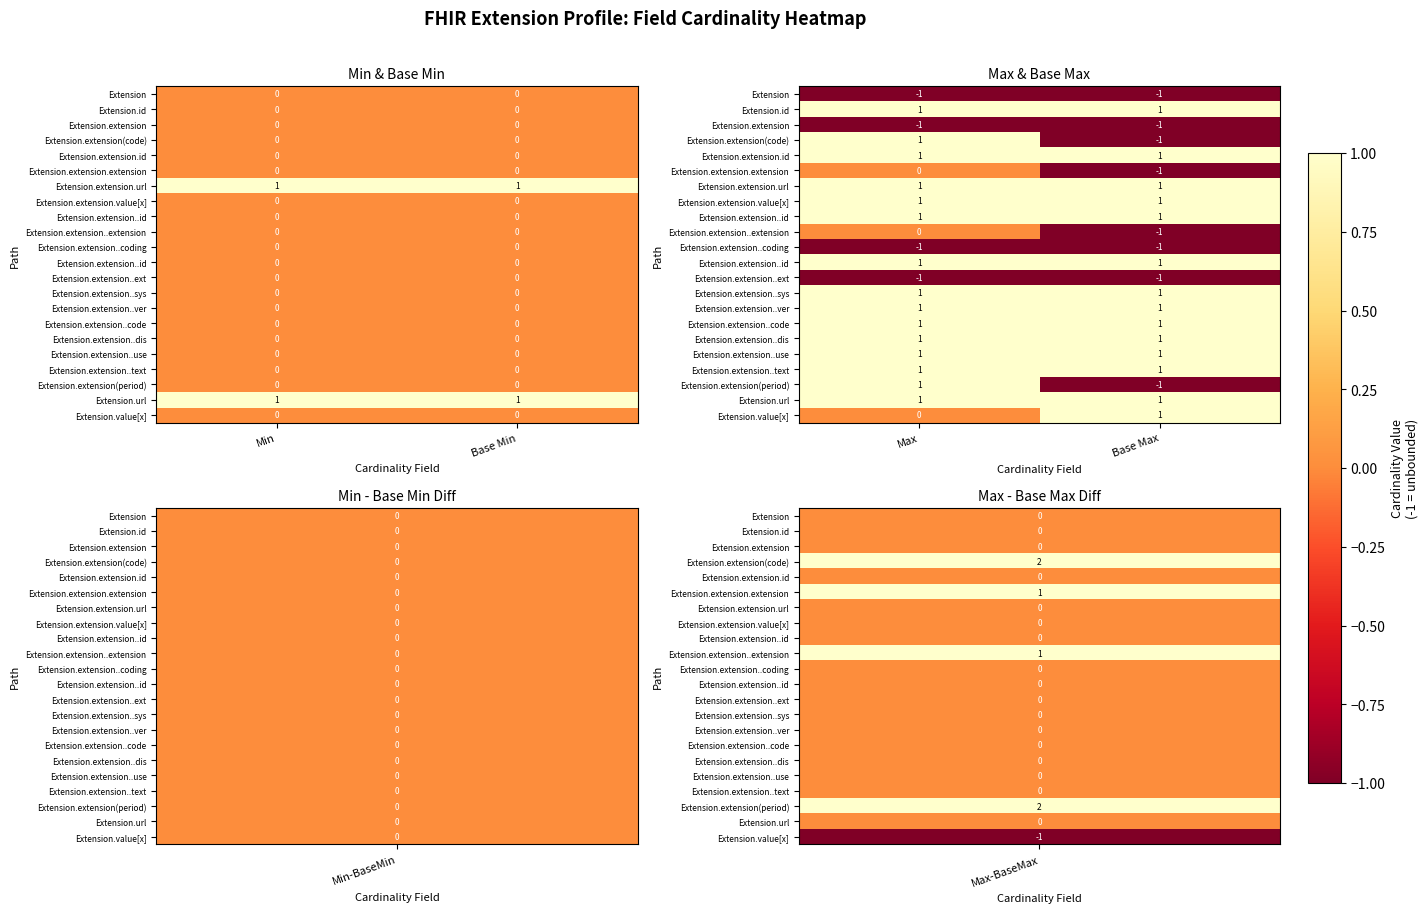

Between Max and Base Max, which is larger?

Max